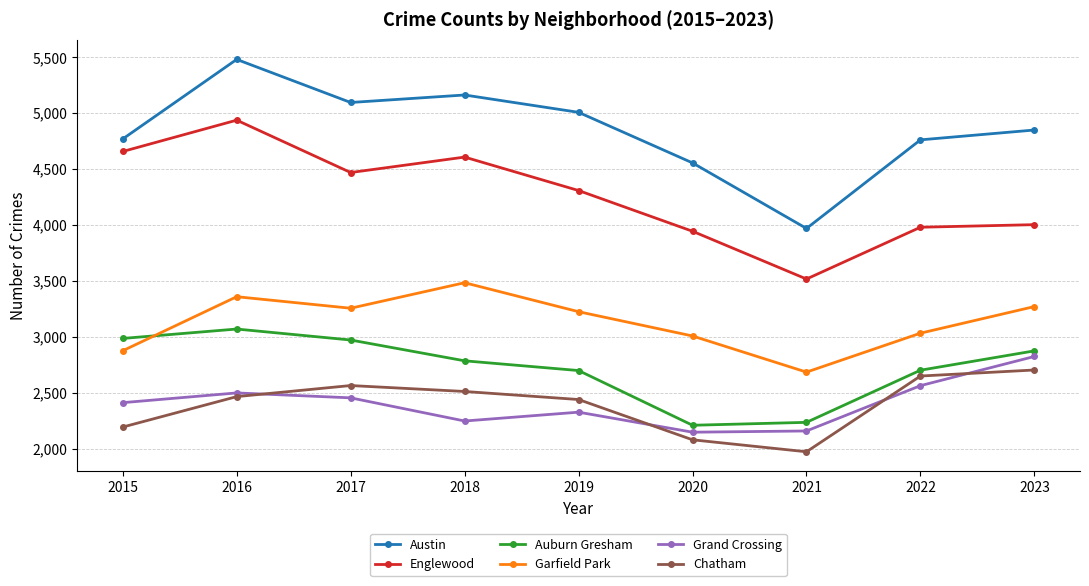

Between 2016 and 2020, which series saw the biggest shift?

Englewood